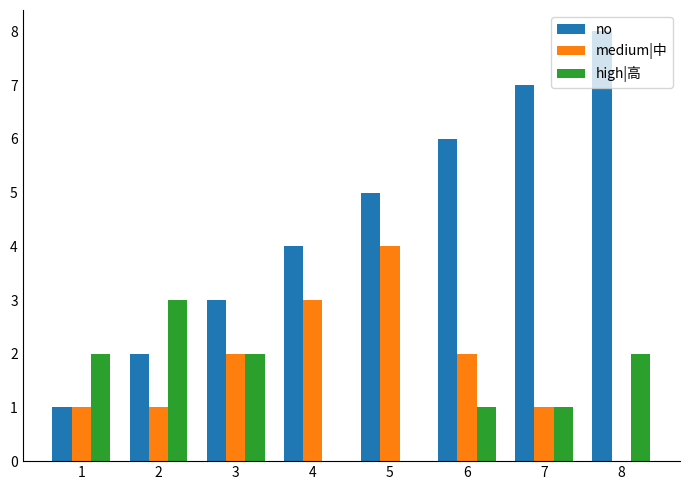

Which series changed the most between 5 and 7?

medium|中